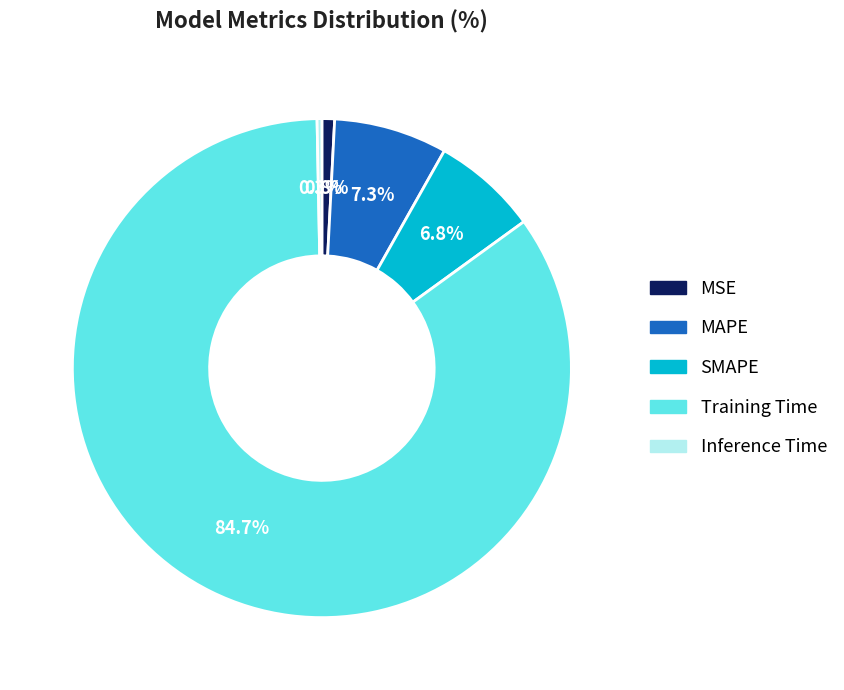

Approximately how many times larger is the value at SMAPE compared to Training Time?

0.1